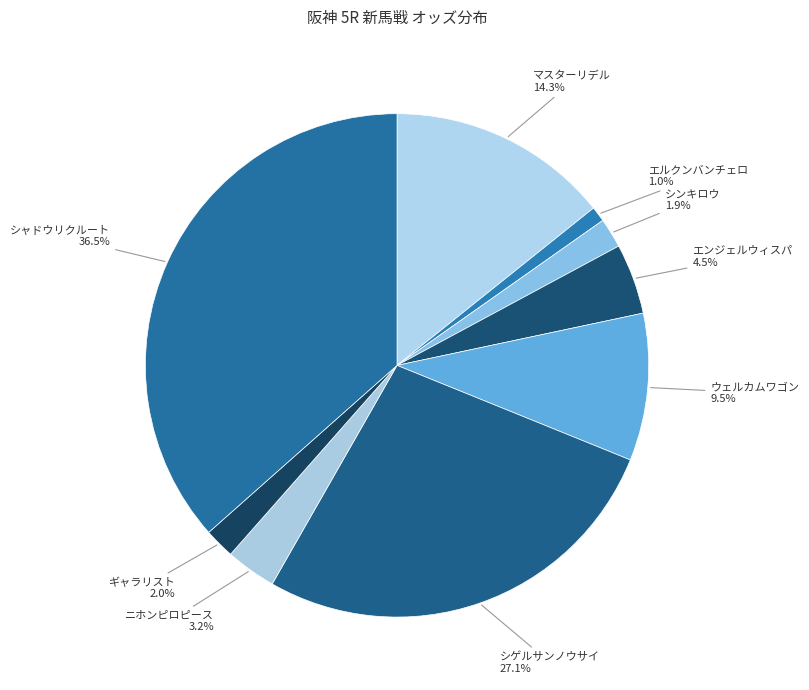

How many slices are in this pie chart?

9